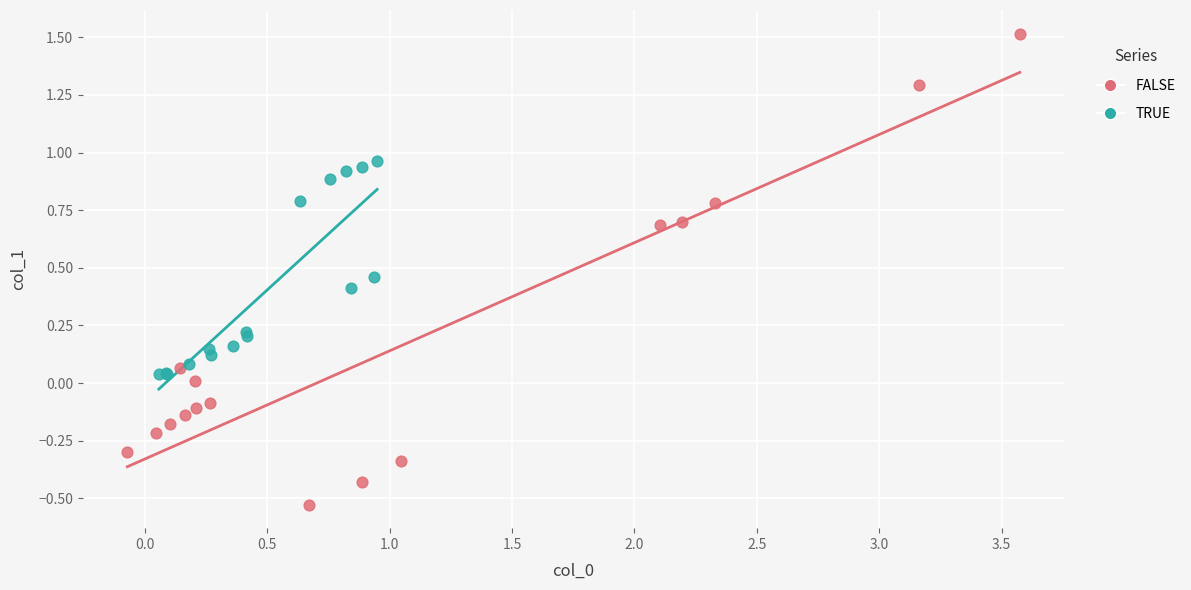

Which series reaches the maximum Y coordinate?

FALSE